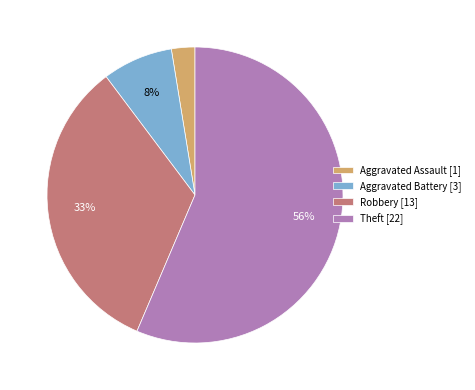

To the nearest percent, what is the combined percentage of Aggravated Battery [3] and Robbery [13]?

41%